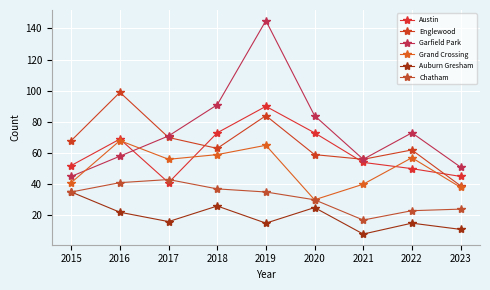

Is this an area chart (filled region under the line)?

No